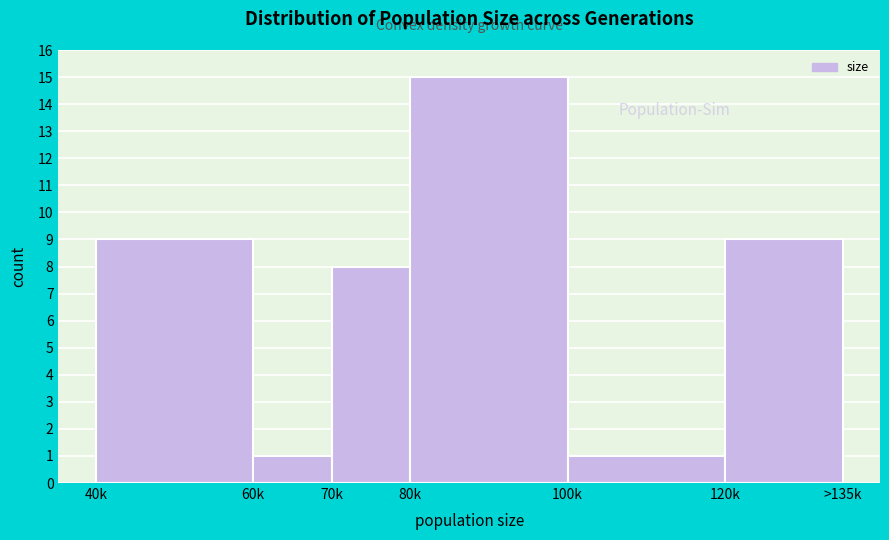

Reading left to right, extract all data points from this chart.

40k=9	60k=1	70k=8	80k=15	100k=1	120k=9